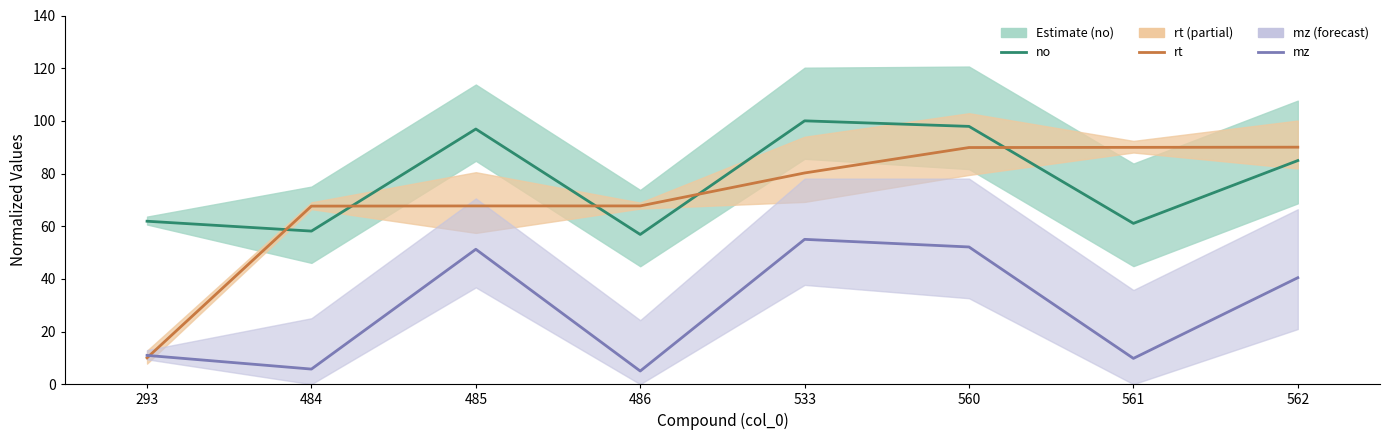

The rt series shows 108.9 at 485. True or false?

False